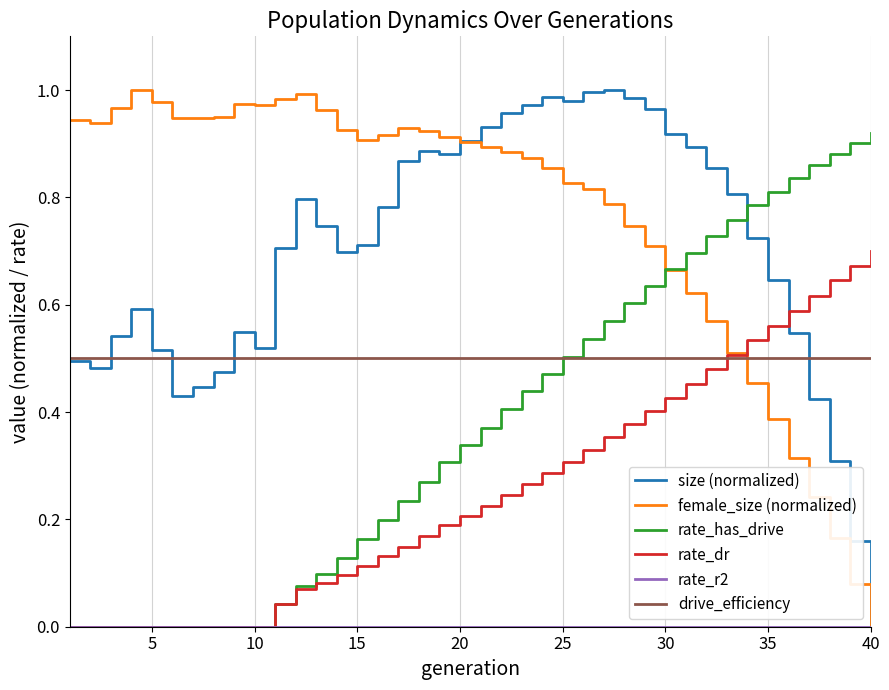

After their last crossing, which series has the higher values: rate_has_drive or size (normalized)?

rate_has_drive